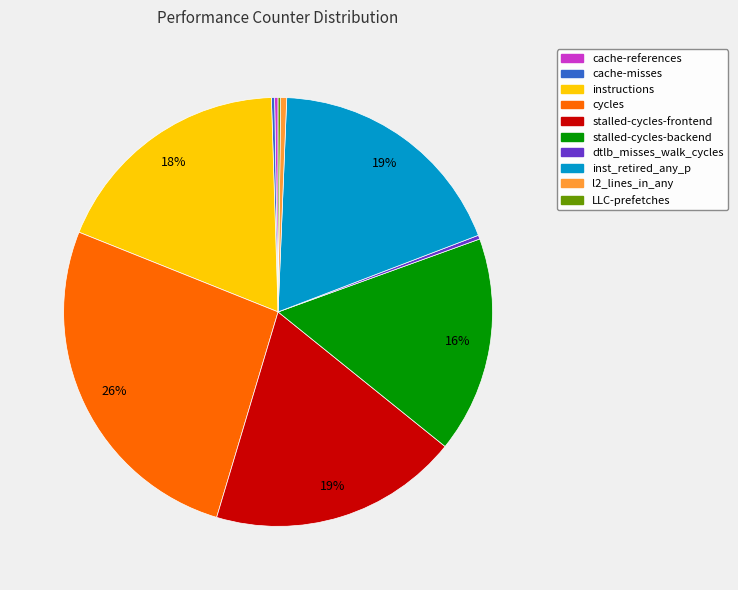

The instructions slice represents 18% of the pie. True or false?

True